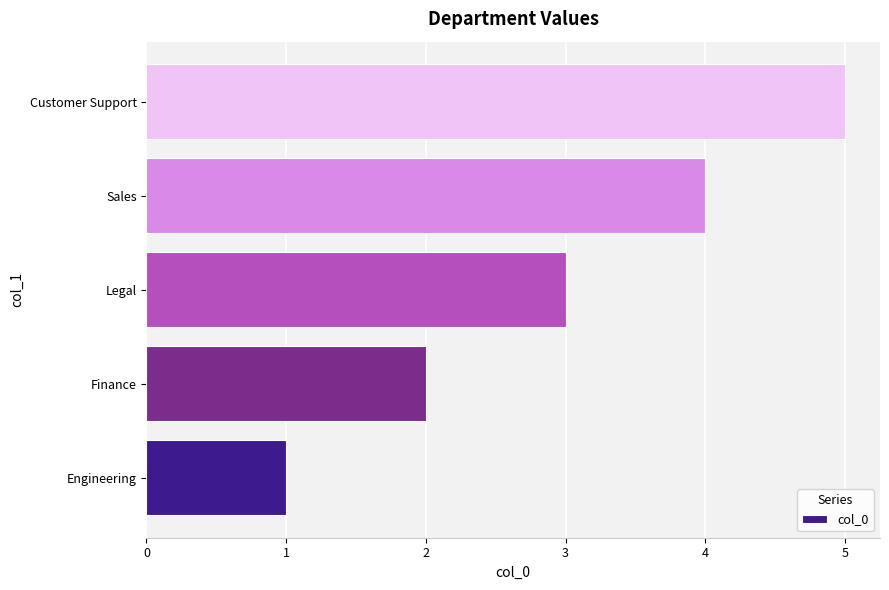

What is the minimum value shown in the chart?

1